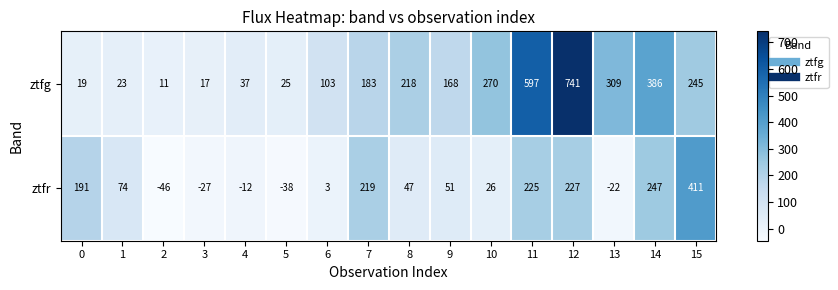

The ztfr series shows 191 at 0. True or false?

True